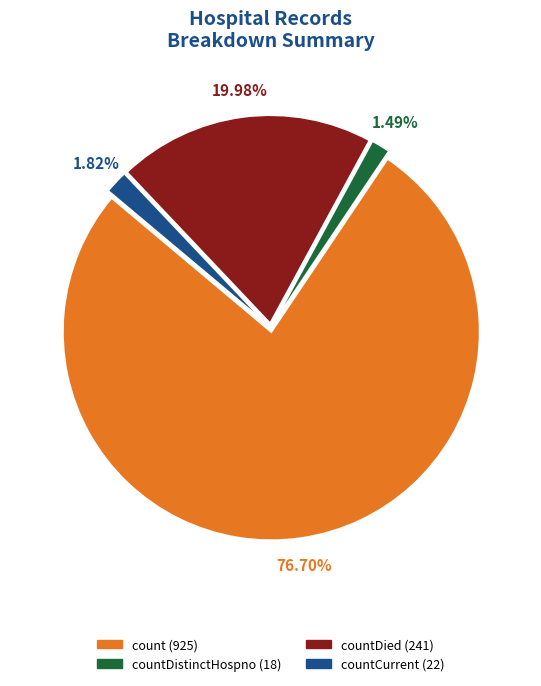

Do 1.82% and 19.98% together represent more than half of the pie?

No